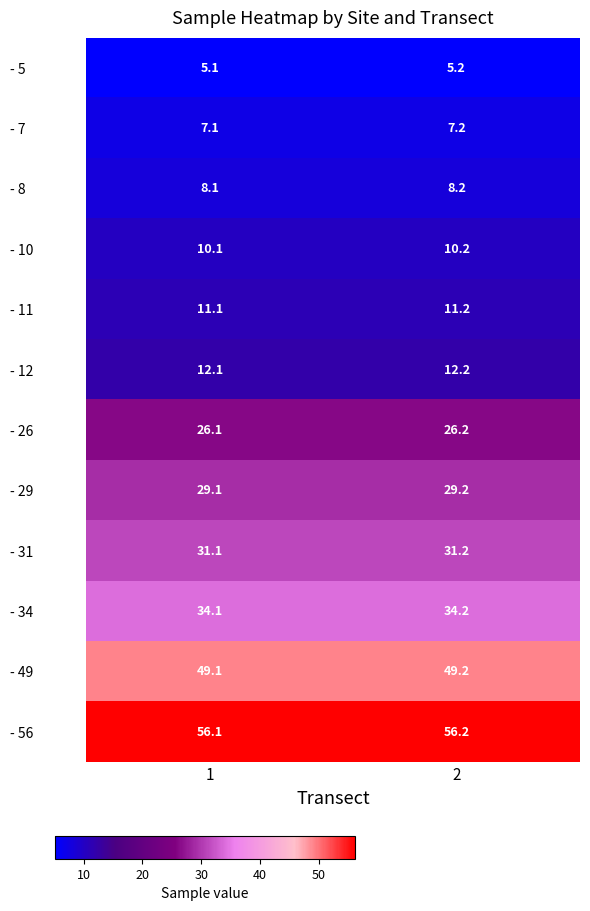

Reading left to right, transcribe all the data shown in this chart.

- 5: 5.1	5.2
- 7: 7.1	7.2
- 8: 8.1	8.2
- 10: 10.1	10.2
- 11: 11.1	11.2
- 12: 12.1	12.2
- 26: 26.1	26.2
- 29: 29.1	29.2
- 31: 31.1	31.2
- 34: 34.1	34.2
- 49: 49.1	49.2
- 56: 56.1	56.2